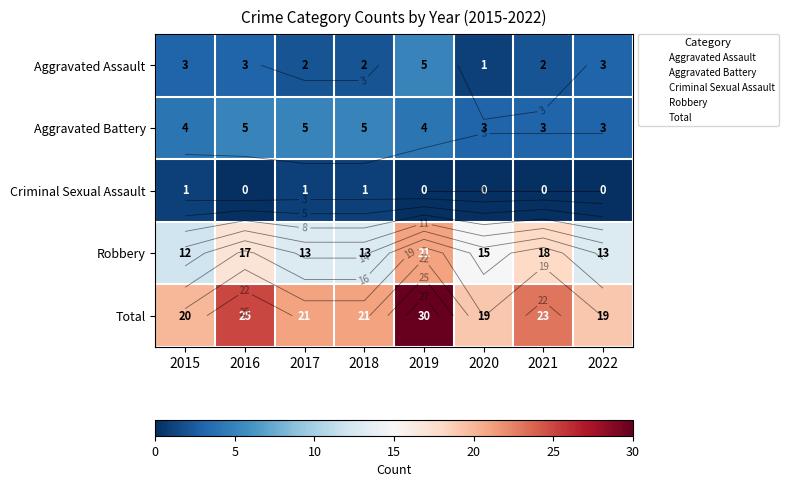

How many Criminal Sexual Assault values are between 0 and 1?

8